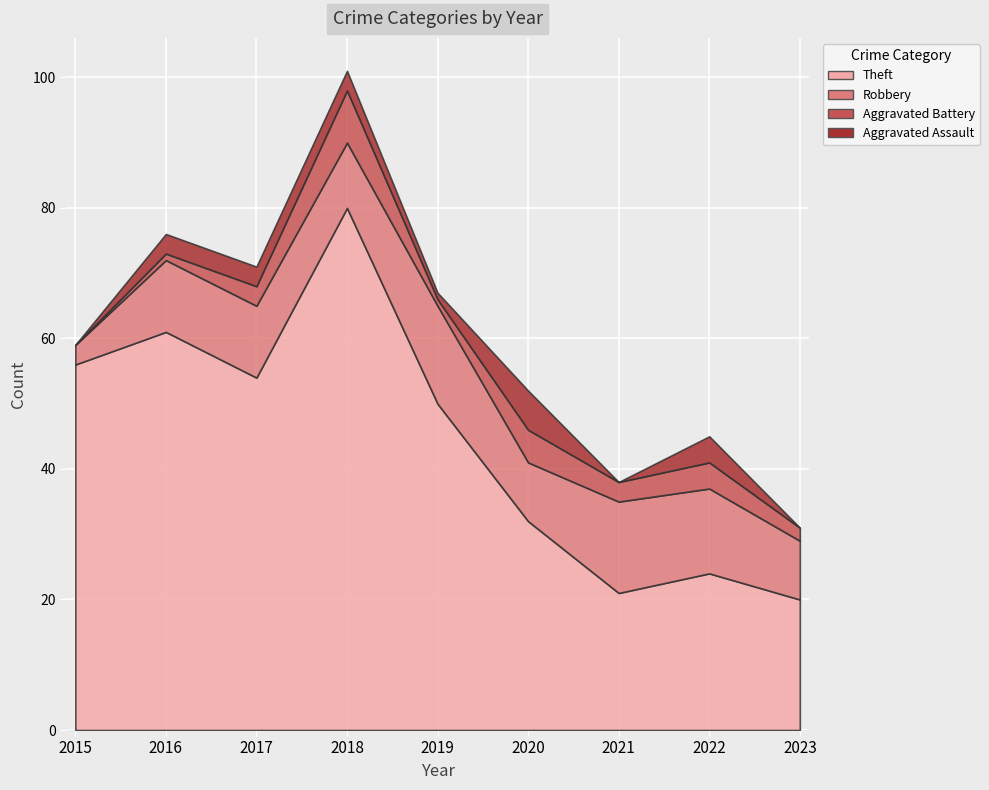

True or false: Theft and Robbery intersect in this chart.

False